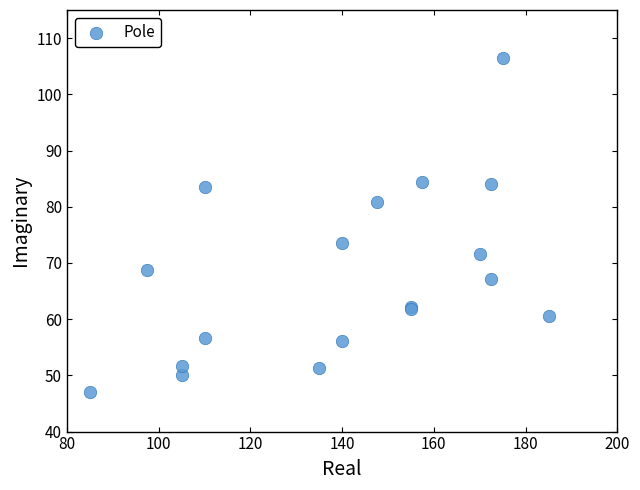

What Y value in the scatter plot is closest to 76?

73.6